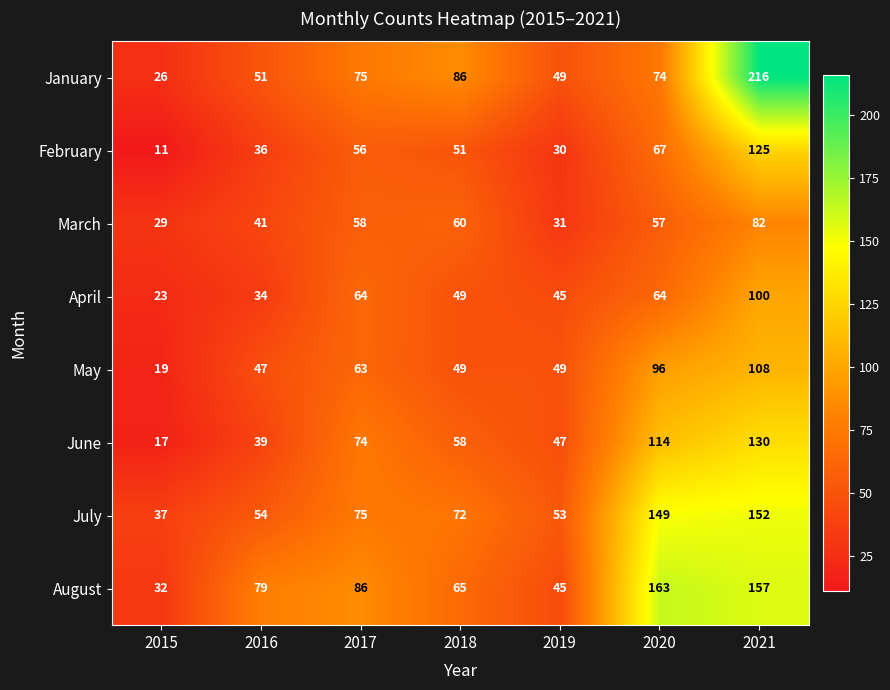

At which label does January first exceed 74?

2017